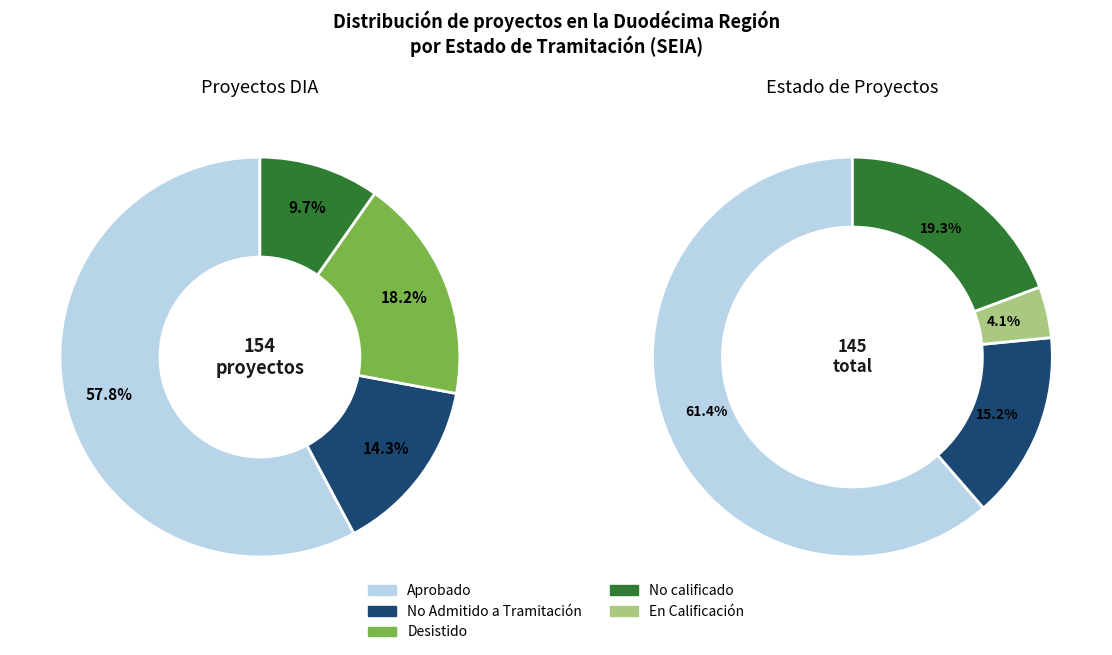

What percentage is the Desistido slice, to the nearest percent?

18%